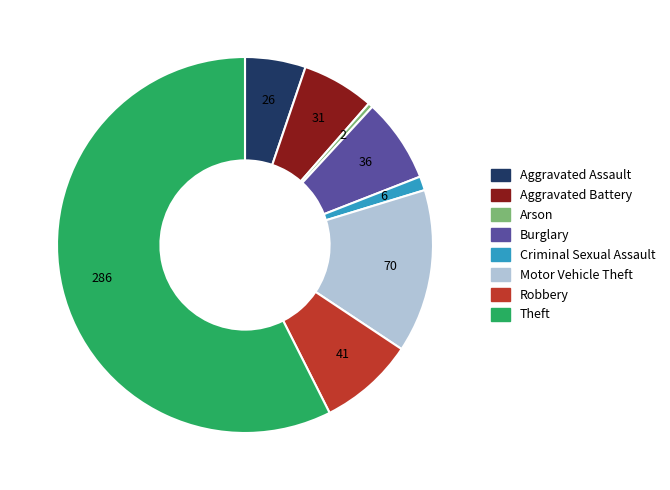

Does any single category account for the majority?

Yes